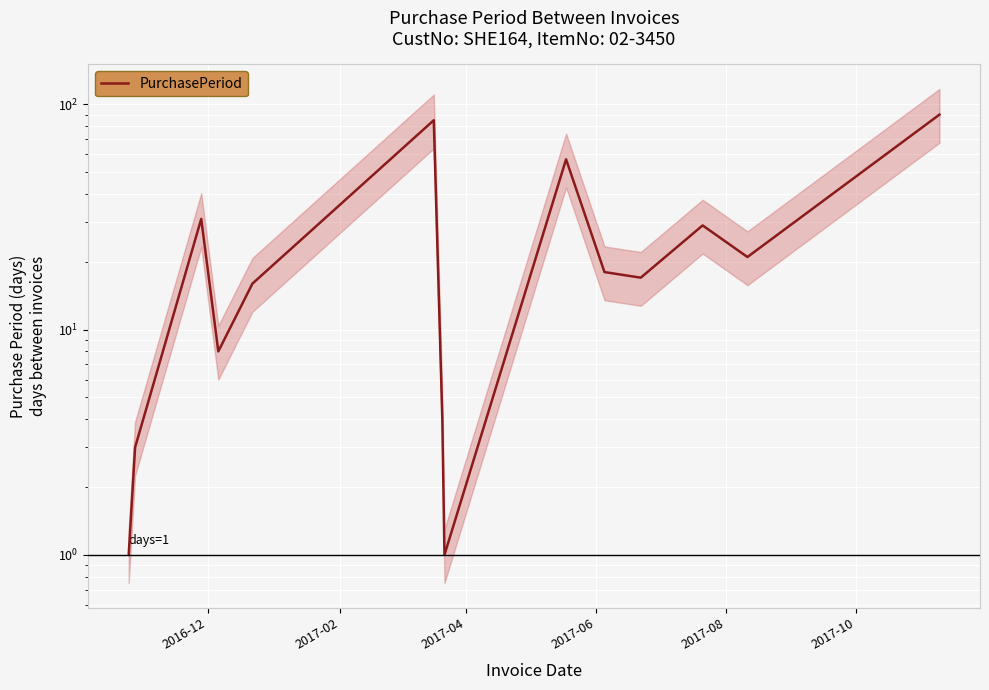

What is the value of the 9th point from the left?

57